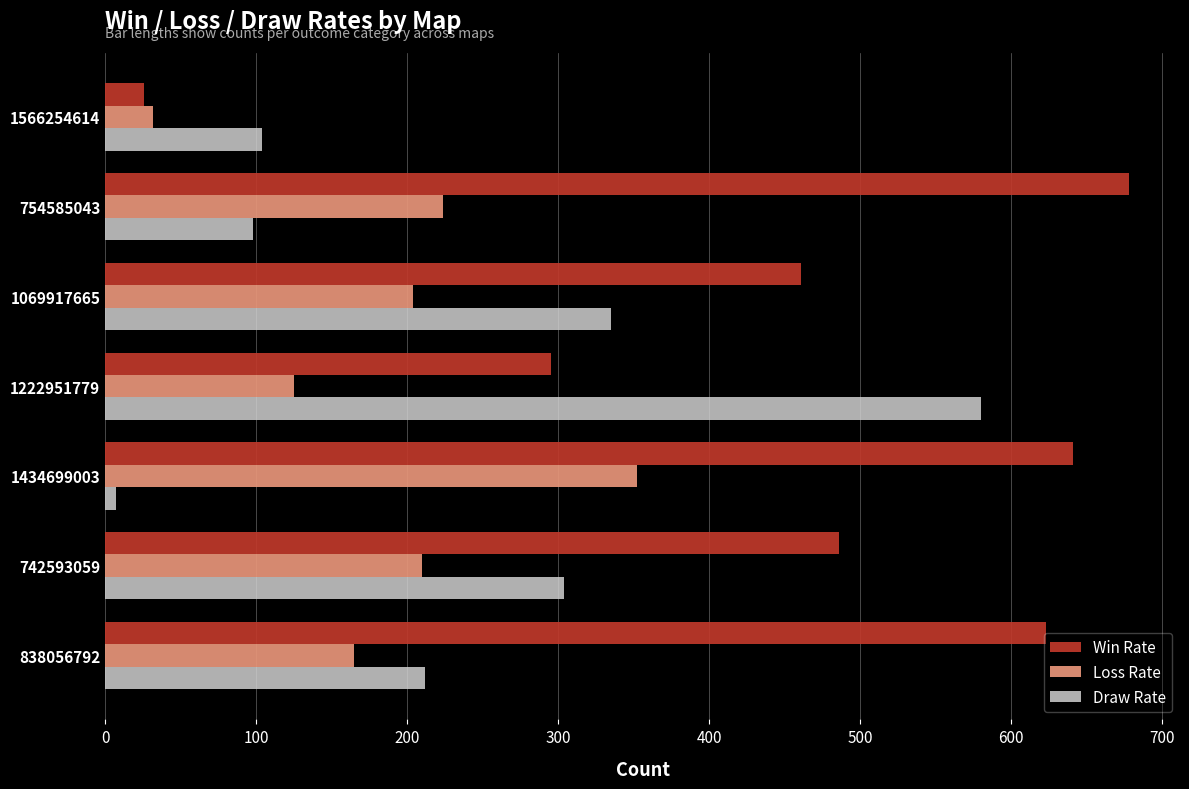

What is the greatest value displayed?

678